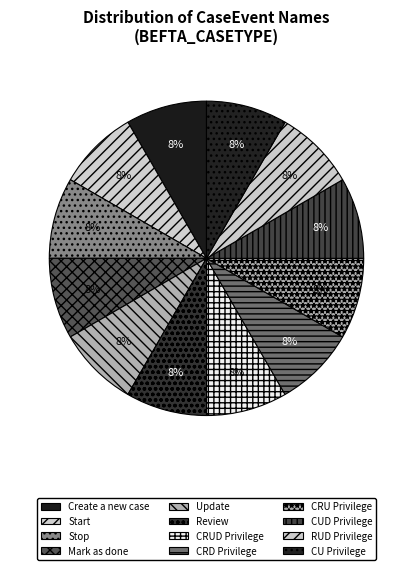

How many slices are in this pie chart?

12